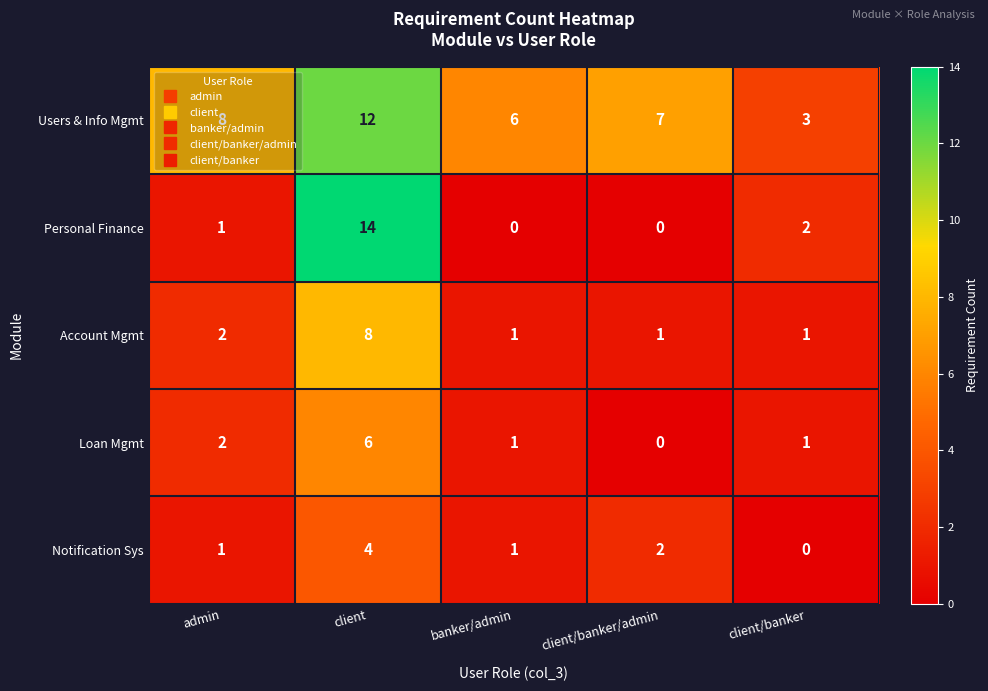

What is the sum of all Notification Sys values?

8